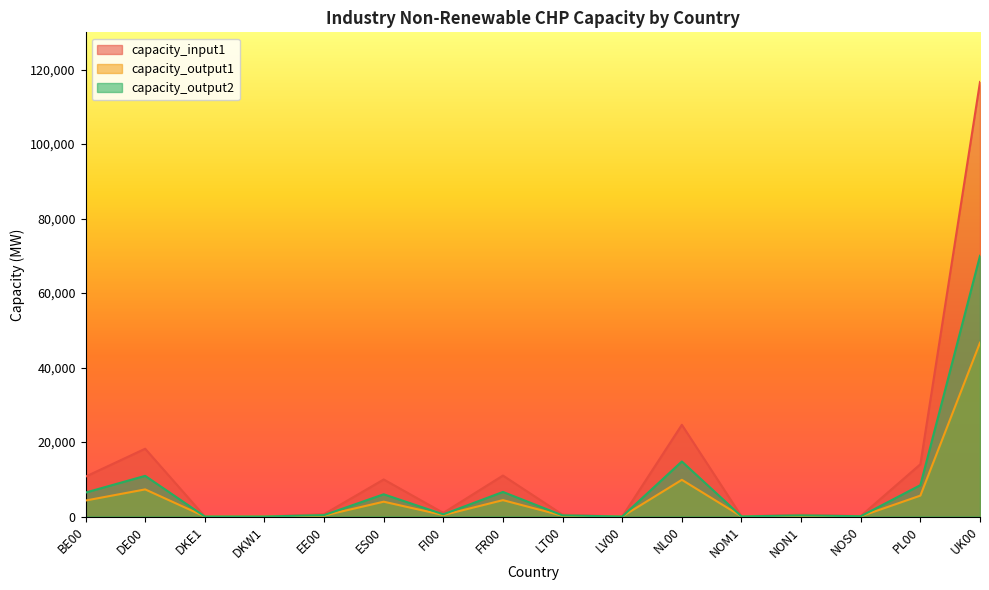

In capacity_input1, how many points are lower than both neighbors (excluding endpoints)?

4